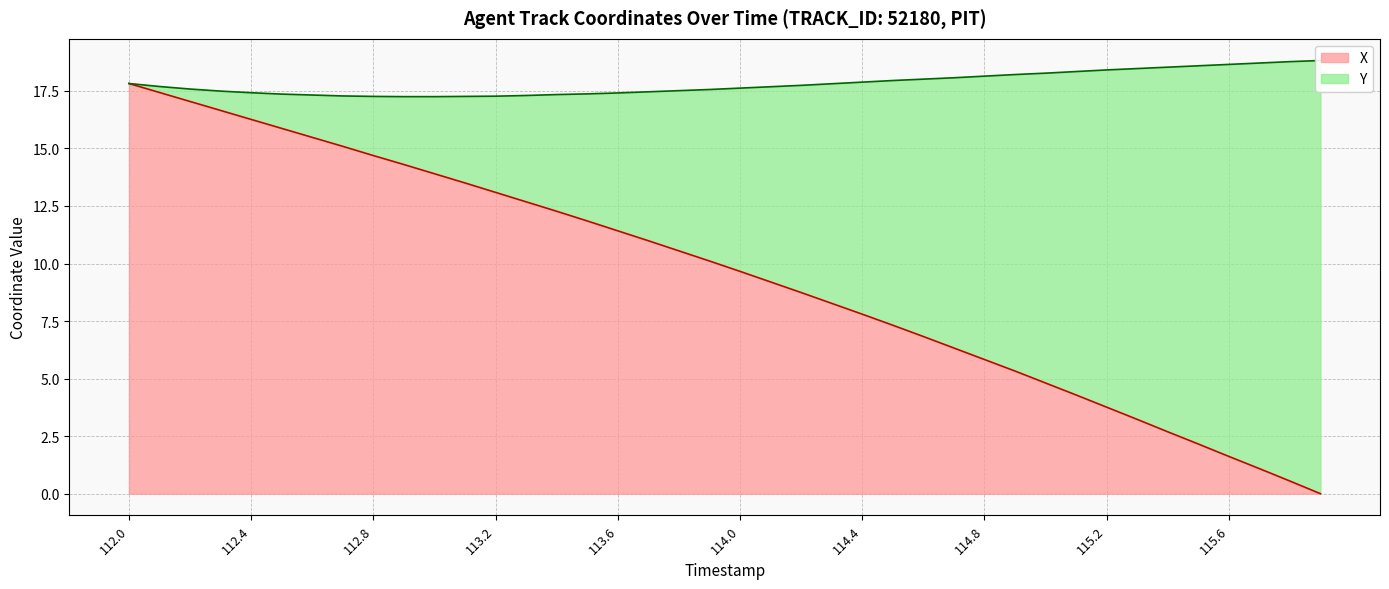

True or false: the data has more than 2 interior local peaks.

False